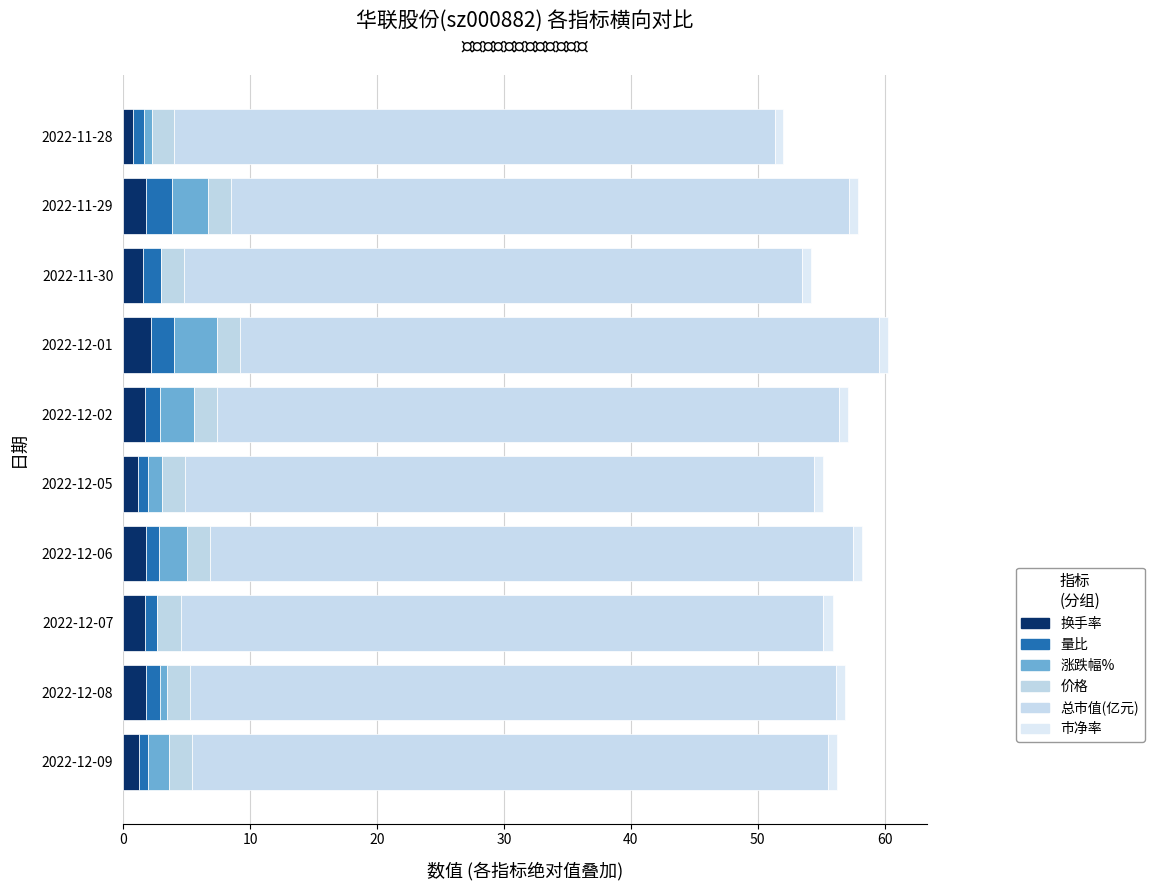

Count the number of categories in the chart.

10